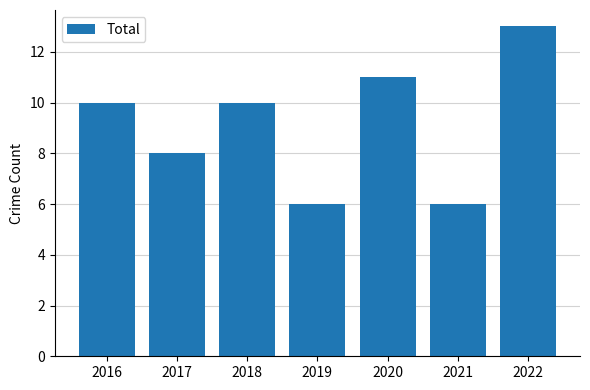

The value at 2016 is 10. True or false?

True